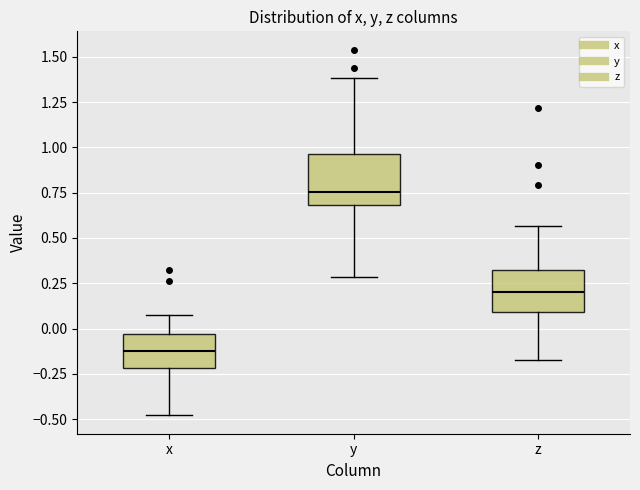

Reading left to right, transcribe this box plot: for each box, give where its median line is, the range the box spans, and where its two whiskers end, as read against the y-axis. The values are not printed on the chart, so give them approximately, as read against the axis.

x: median -0.15, box -0.20 to -0.05, whiskers -0.50 to 0.10
y: median 0.75, box 0.70 to 0.95, whiskers 0.30 to 1.40
z: median 0.20, box 0.10 to 0.35, whiskers -0.15 to 0.55